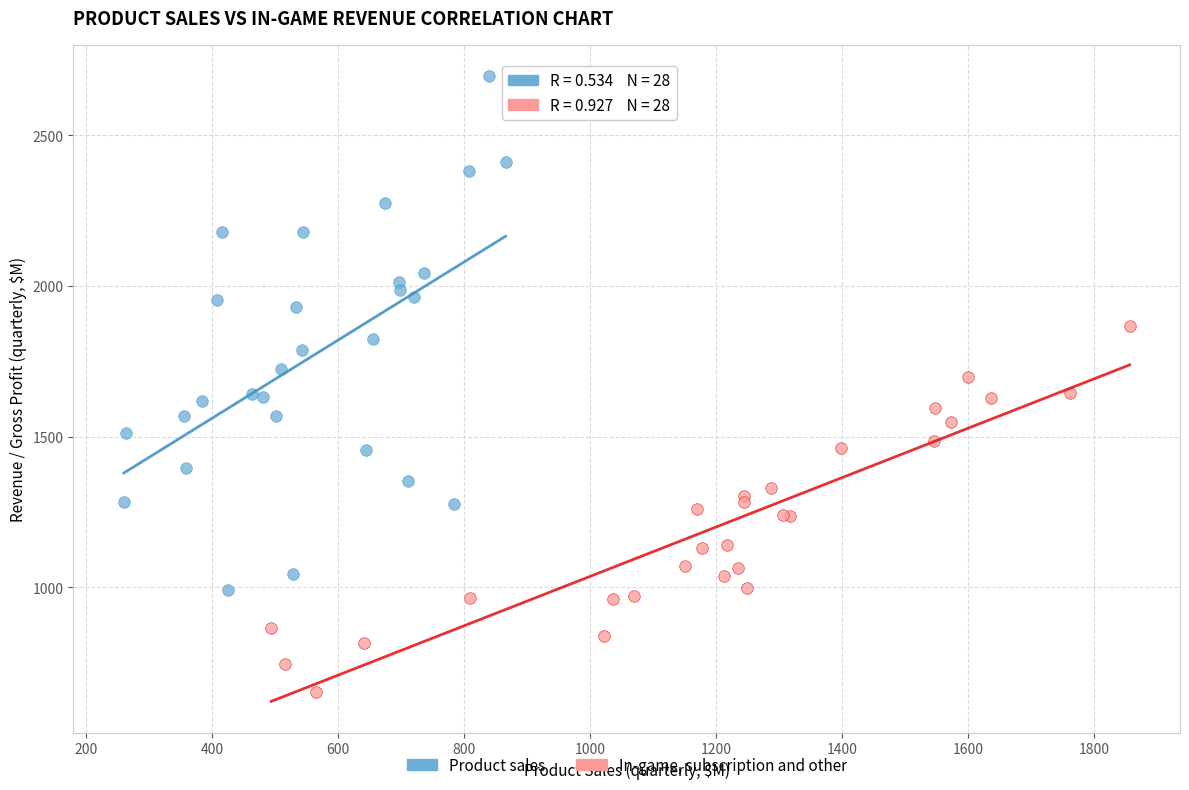

Which series has the widest spread of Y values?

Product sales